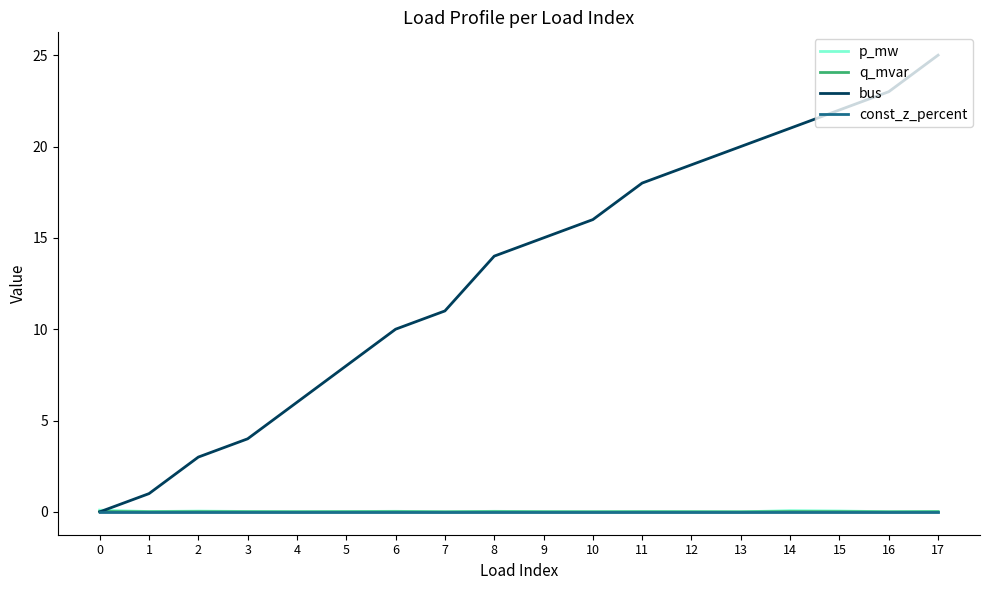

The value of bus at 7 is 11.0. True or false?

True